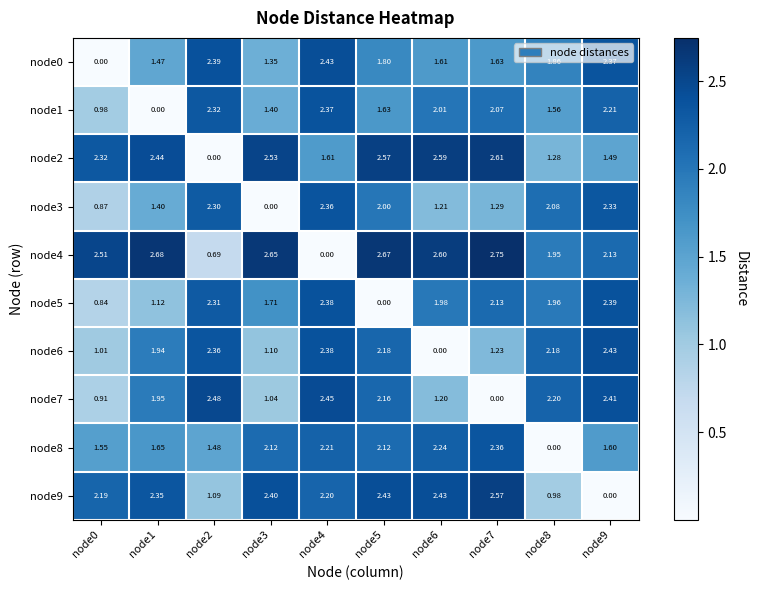

Is the value of node4 at node2 greater than the value of node1 at node7?

No